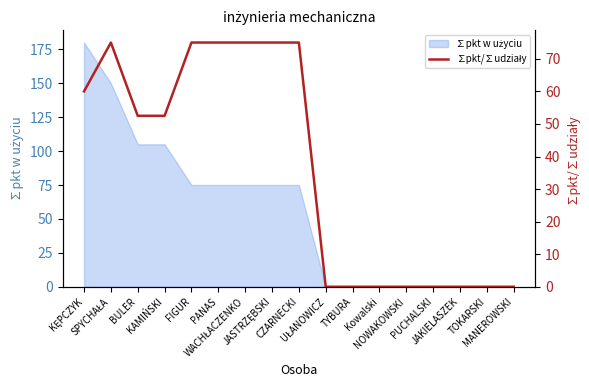

True or false: the data shows -52.4 at TYBURA.

False